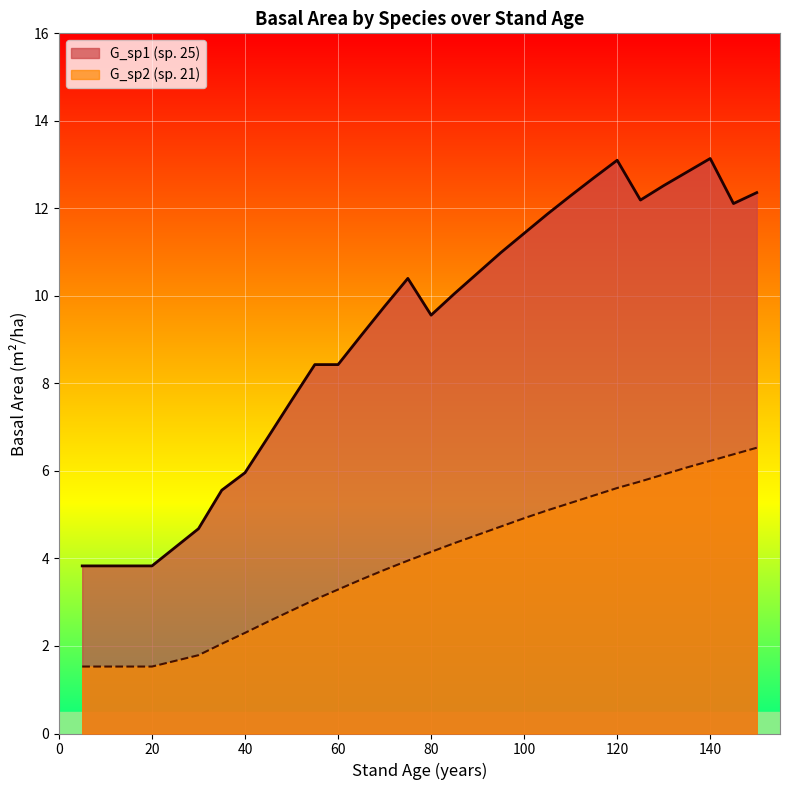

What is the sum of all G_sp1 values?

328.0